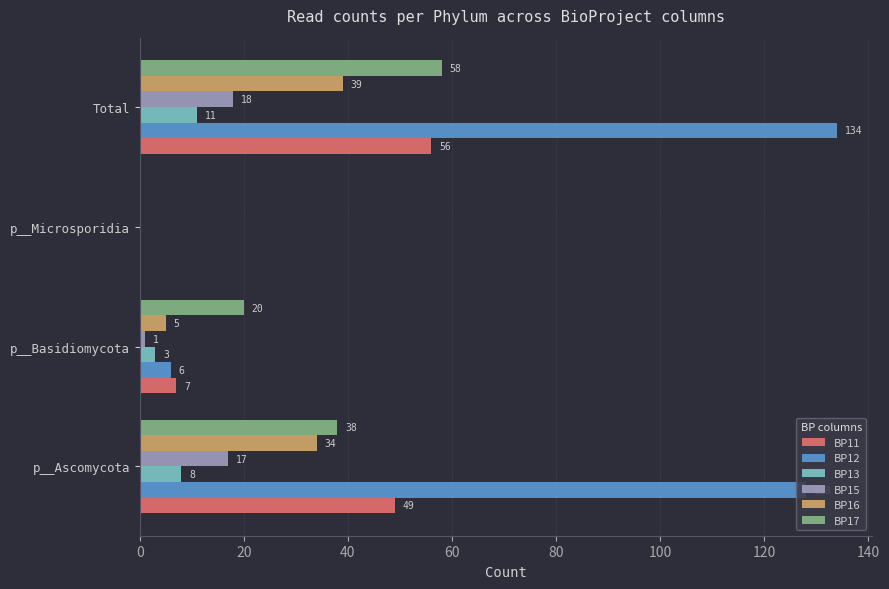

True or false: BP11 has a value of 80 at Total.

False